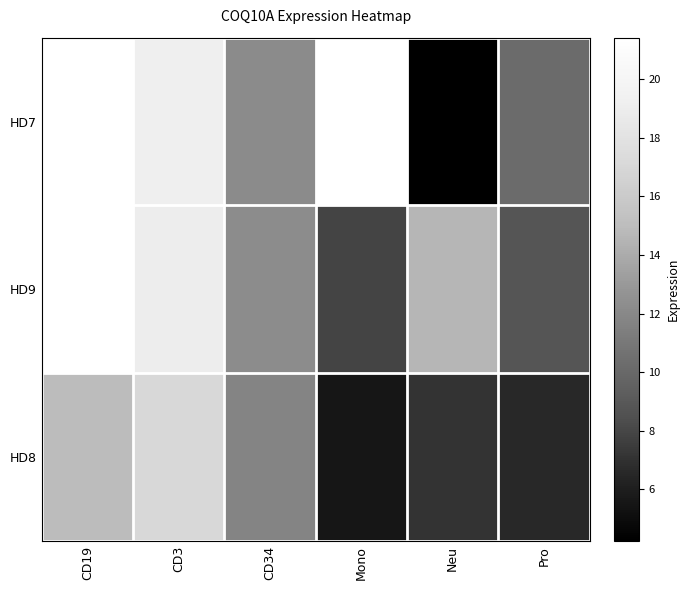

Is it true that HD9 equals 7.9 at Mono?

True